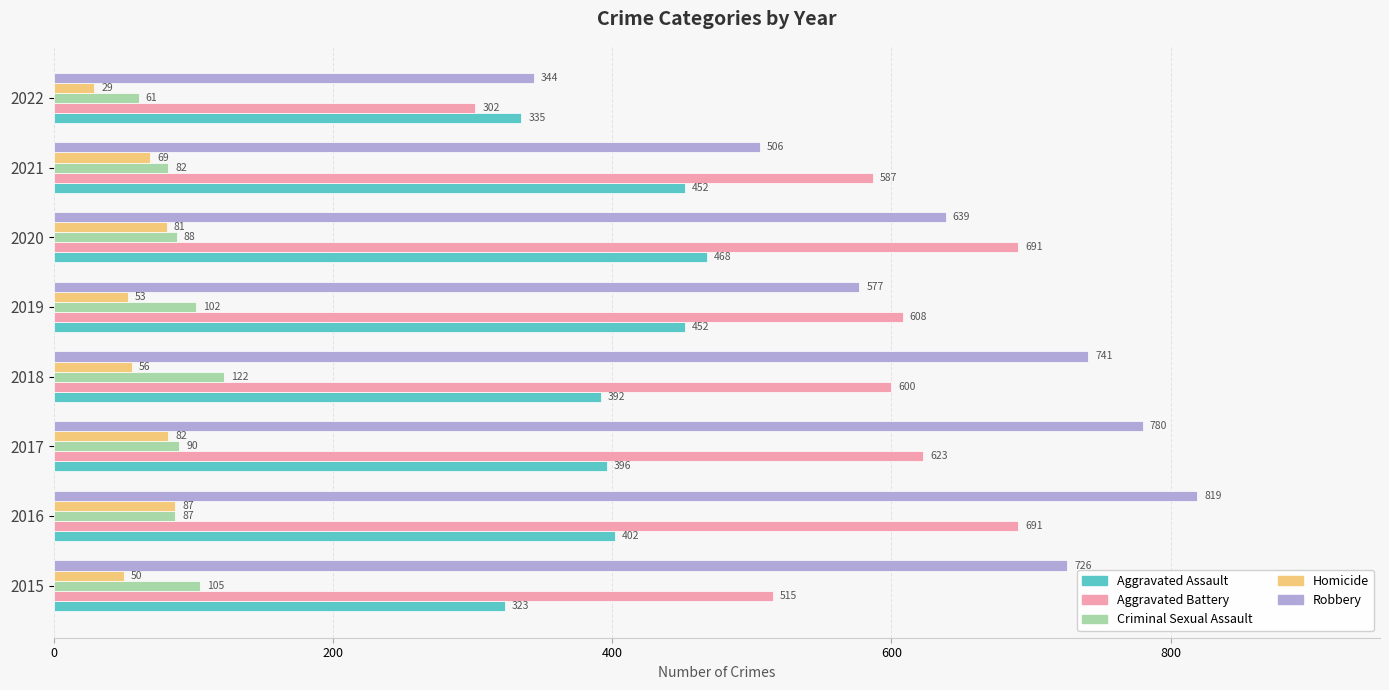

What is the difference between the highest and lowest values at 2018?

685